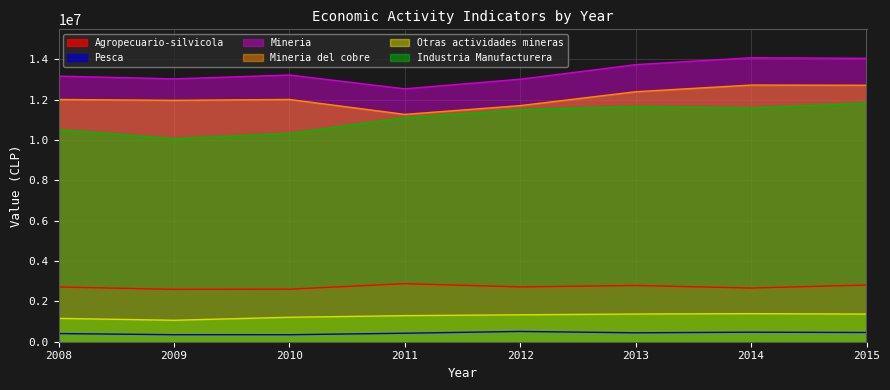

Which has a higher value, 2009 or 2013?

2013